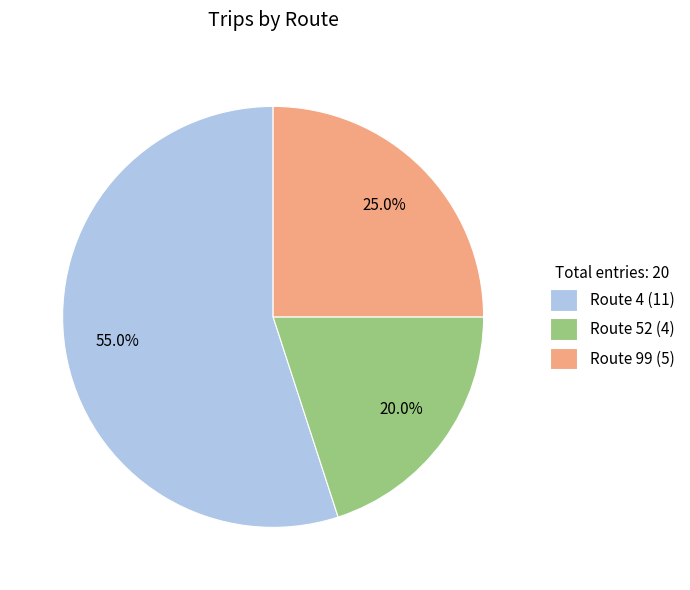

Which slice represents more than half of the pie?

Route 4